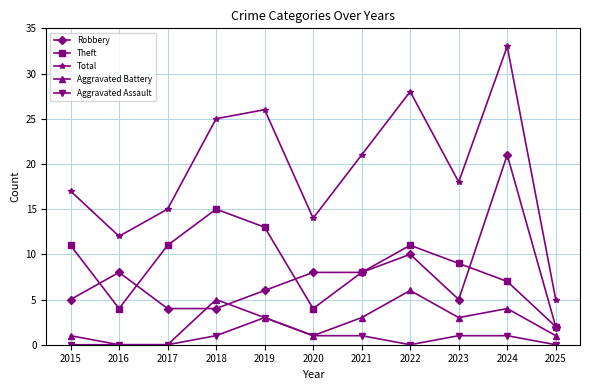

At which category does Total reach its first local peak?

2019